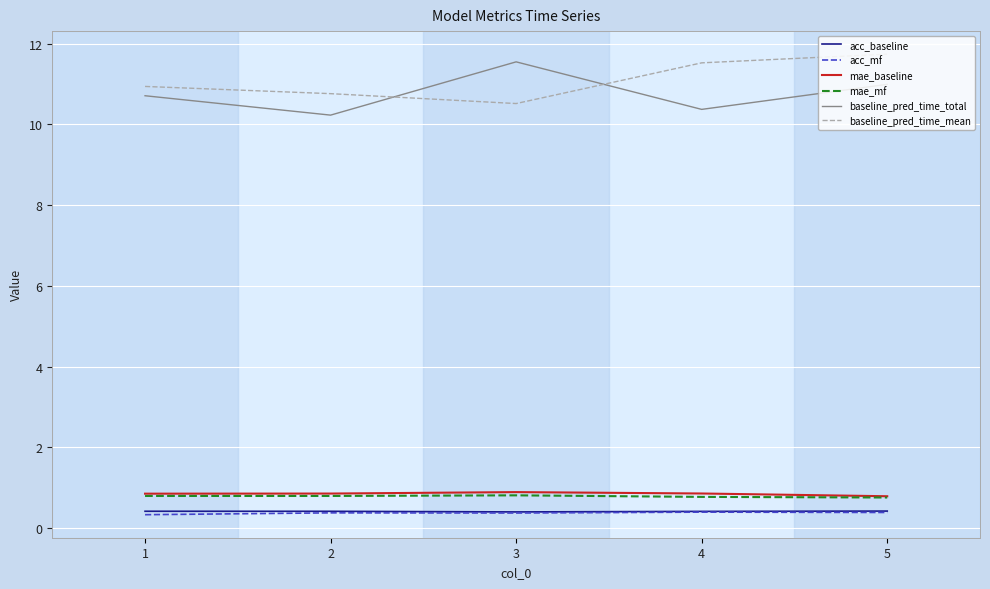

Is it true that baseline_pred_time_total equals 6.3 at 1?

False